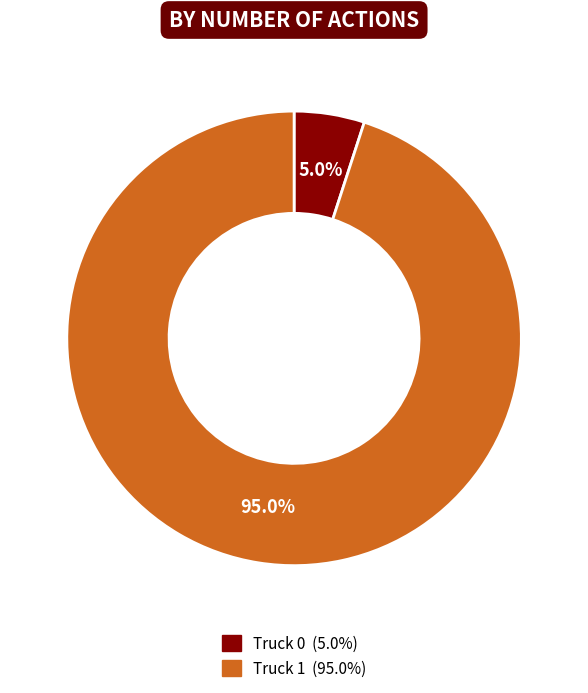

How many slices are in this pie chart?

2